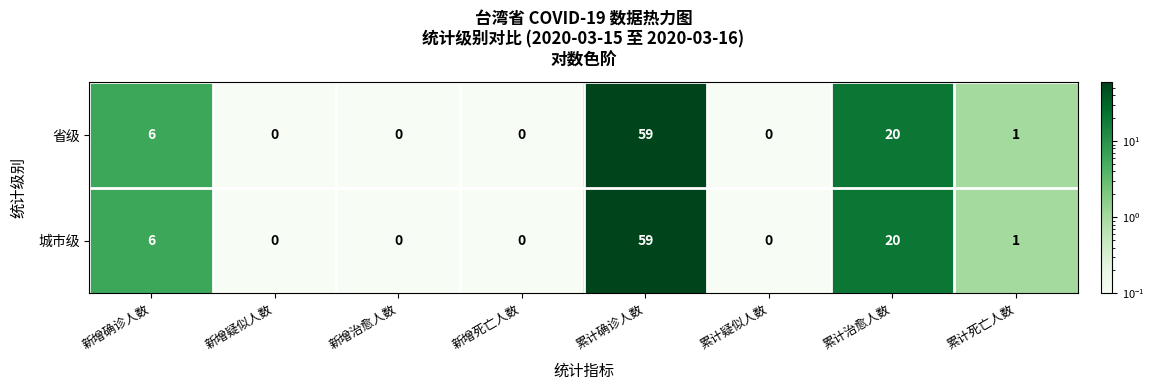

Which label corresponds to the largest value in the chart?

累计确诊人数